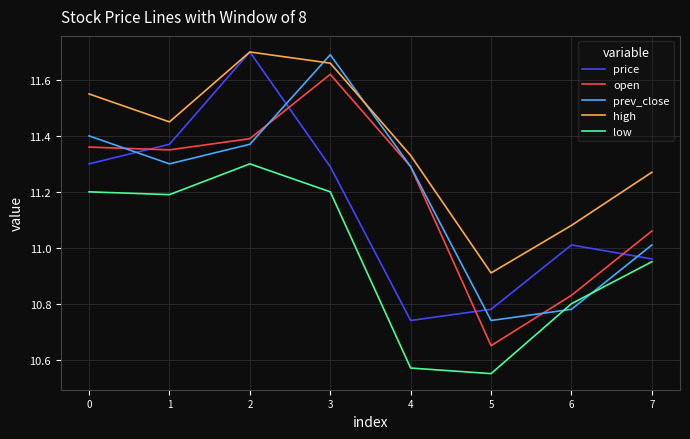

True or false: prev_close has a value of 14.2 at 5.

False